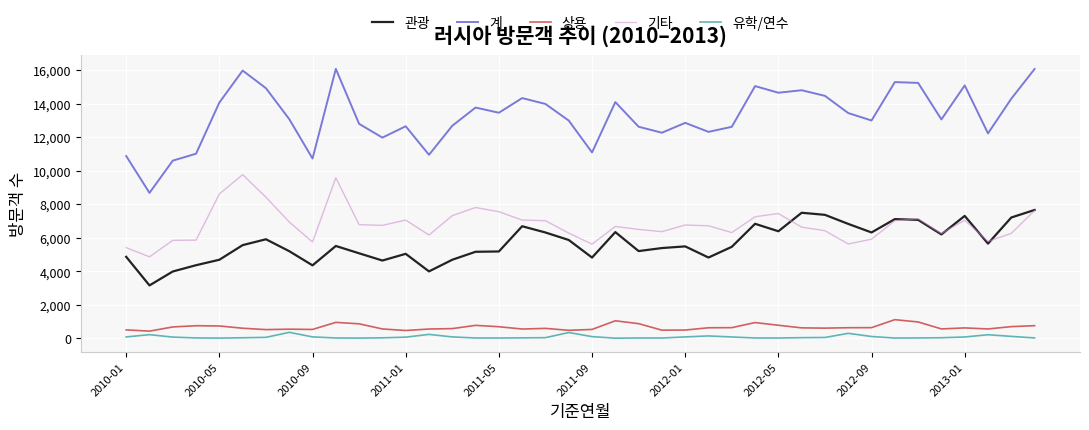

Which series has the widest spread of values?

계